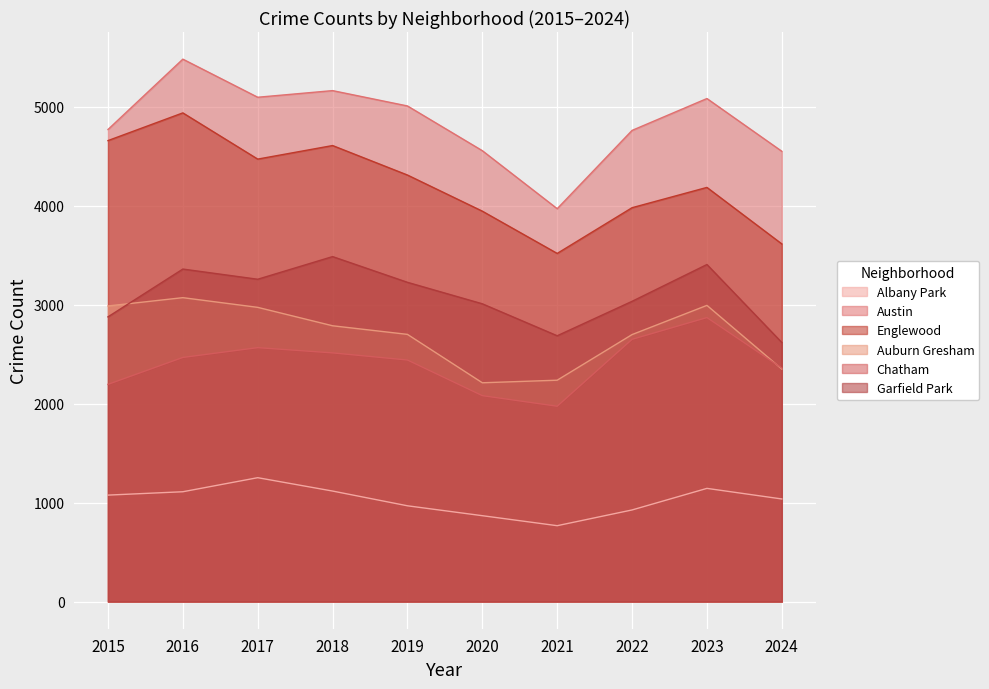

What is the sum of all Englewood values?

42227